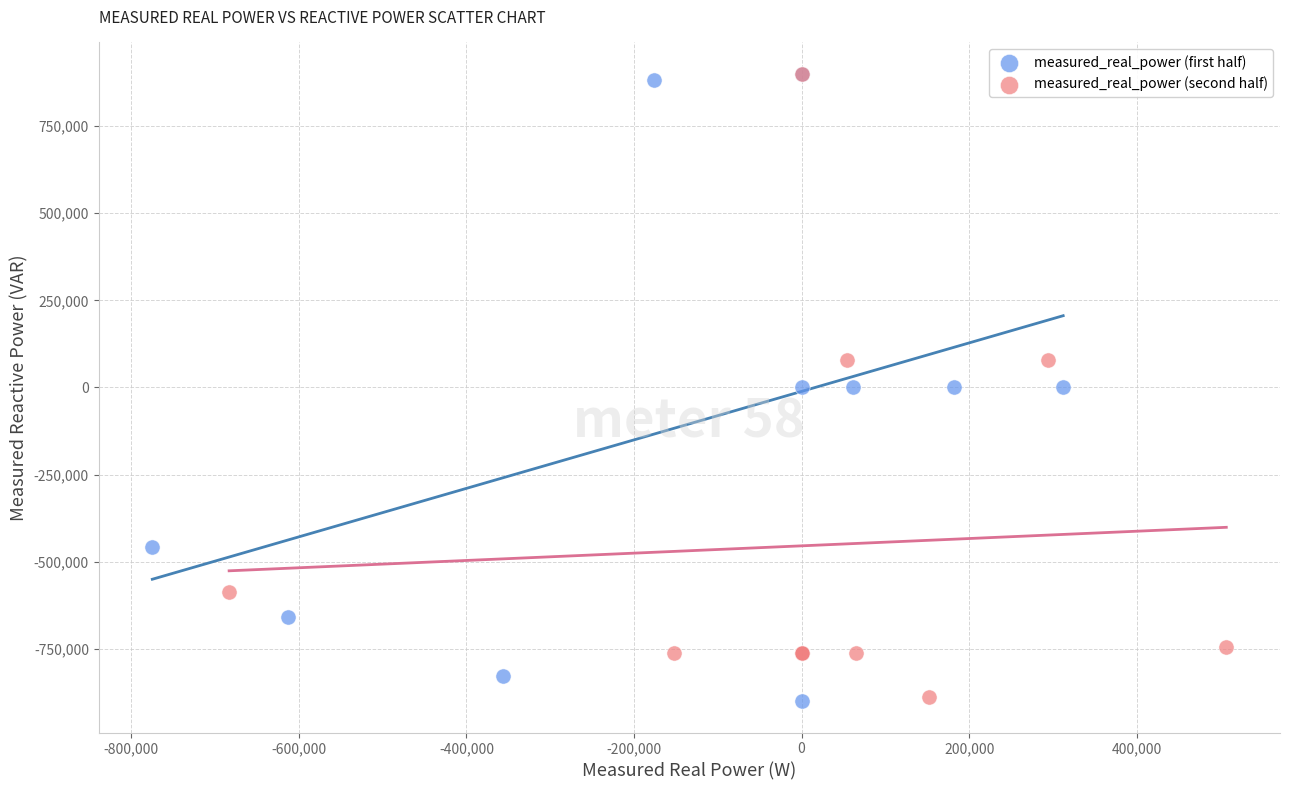

What are all the series names shown in the legend?

measured_real_power (first half), measured_real_power (second half)